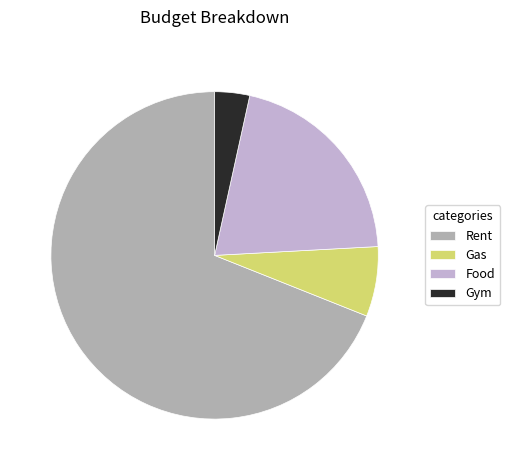

What is the smallest slice in the pie chart?

Gym